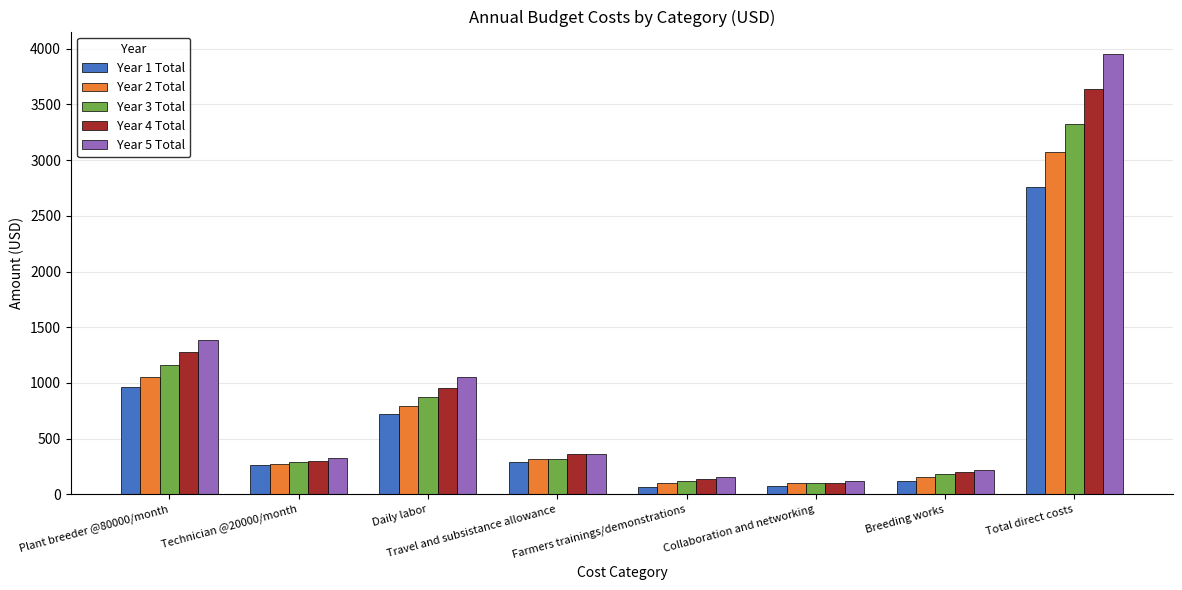

What is the label of the 4th bar from the left?

Travel and subsistance allowance